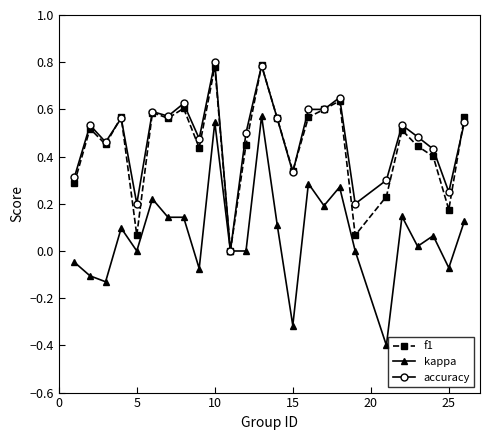

Which series has the widest spread of values?

kappa